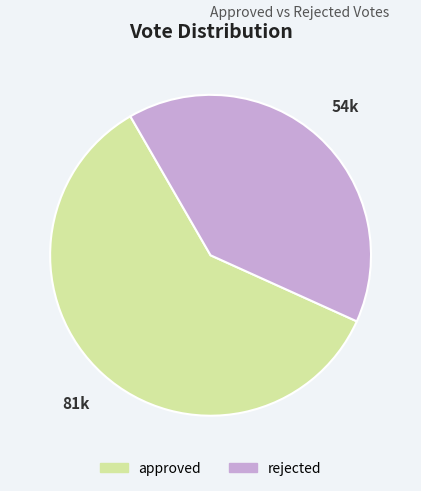

Between approved and rejected, which is larger?

approved